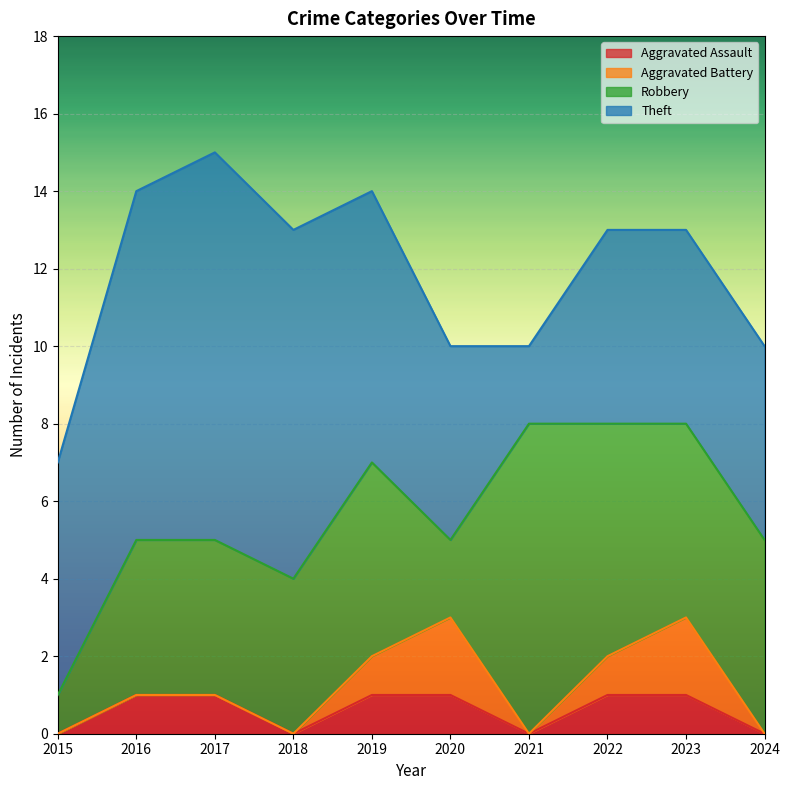

At which label does Robbery first exceed 5?

2021